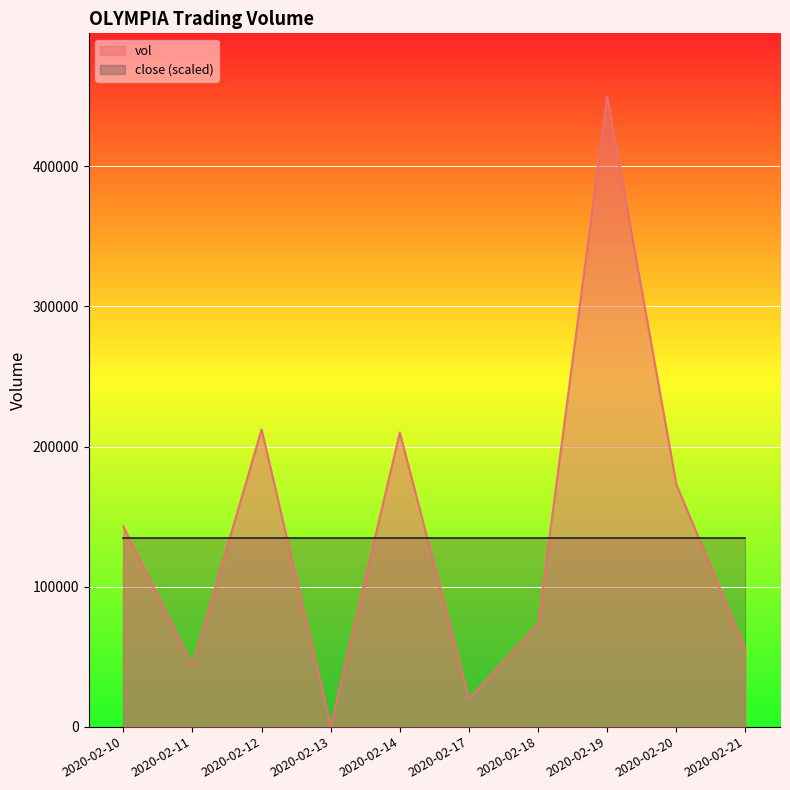

At which label does the data first exceed 142900?

2020-02-12